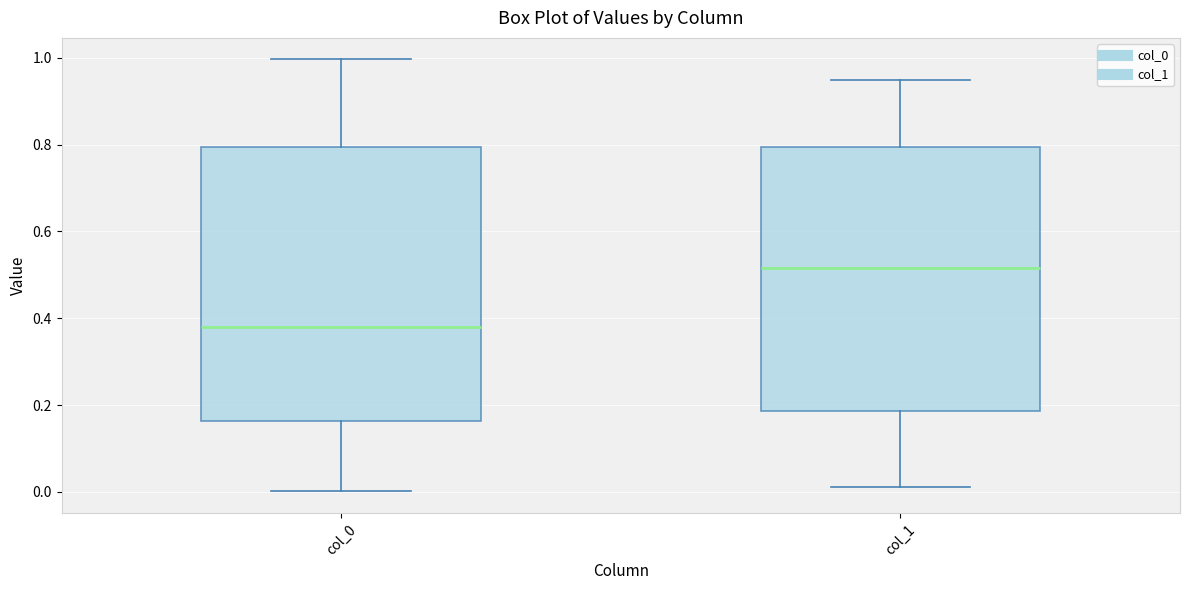

Reading left to right, read every box against the y-axis: the position of its median line, the range the box covers, and the ends of its whiskers. The values are not printed on the chart, so give them approximately, as read against the axis.

col_0: median 0.38, box 0.16 to 0.80, whiskers 0.00 to 1.00
col_1: median 0.52, box 0.18 to 0.80, whiskers 0.02 to 0.94